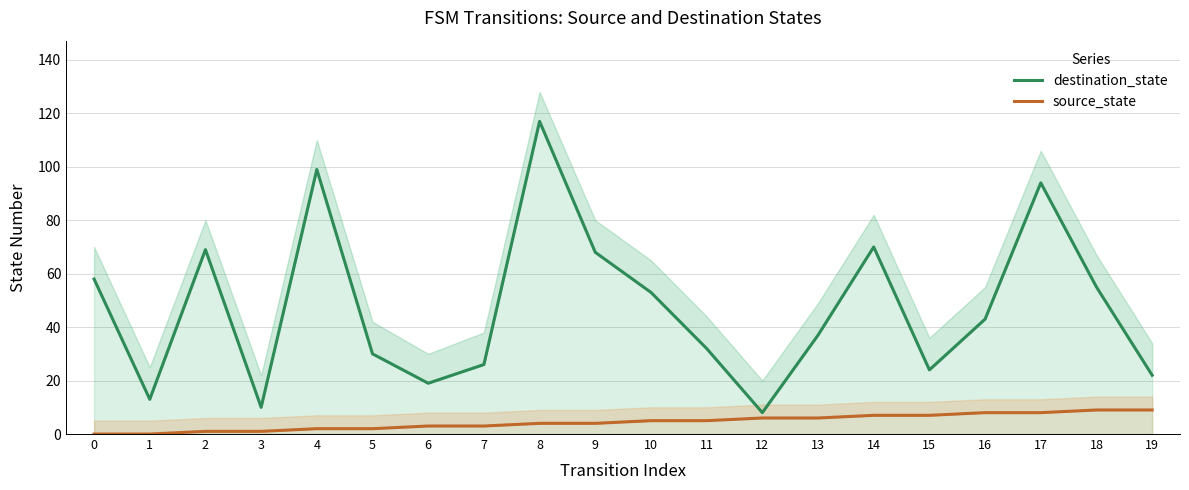

Does the chart have visible grid lines?

Yes